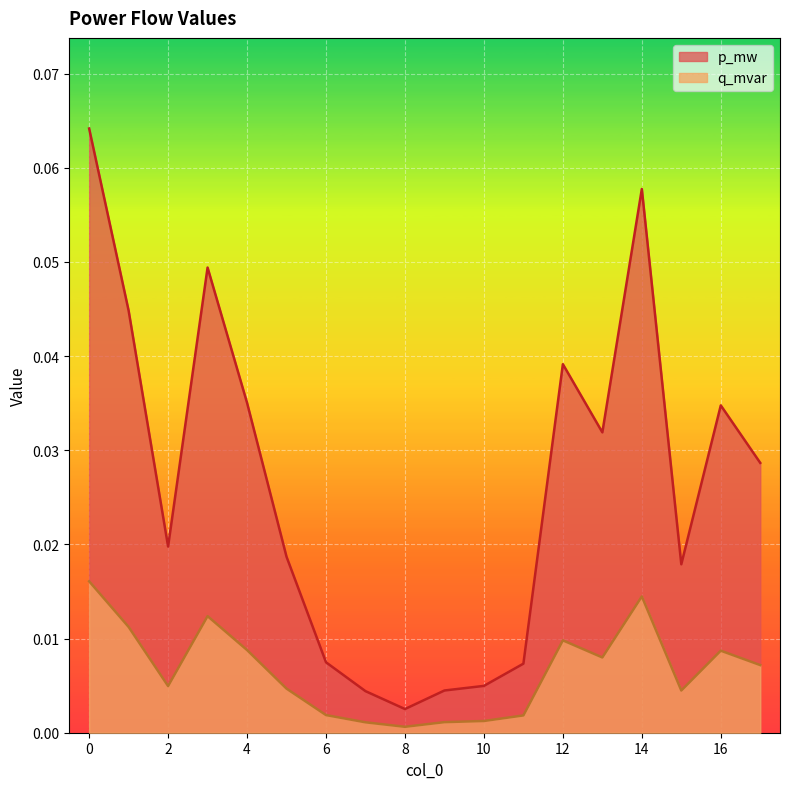

How many lines are shown in the chart?

2